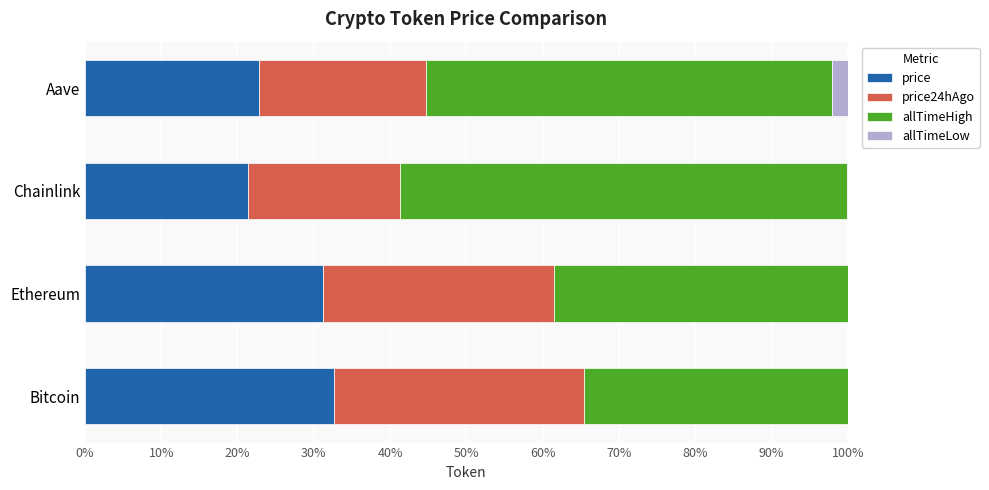

True or false: price has a value of 31.2 at Ethereum.

True